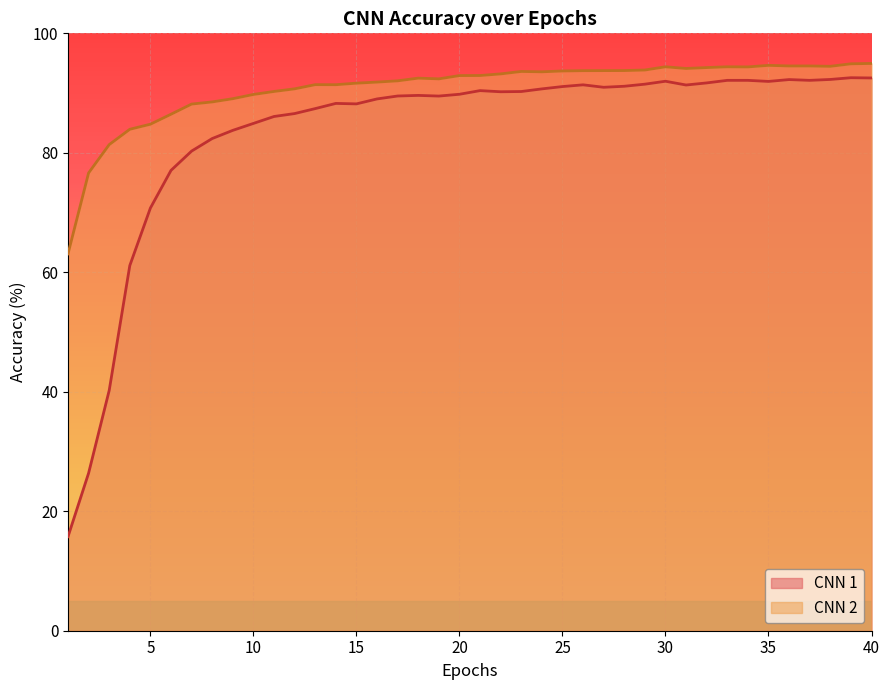

True or false: CNN 2 and CNN 1 cross at least once.

False